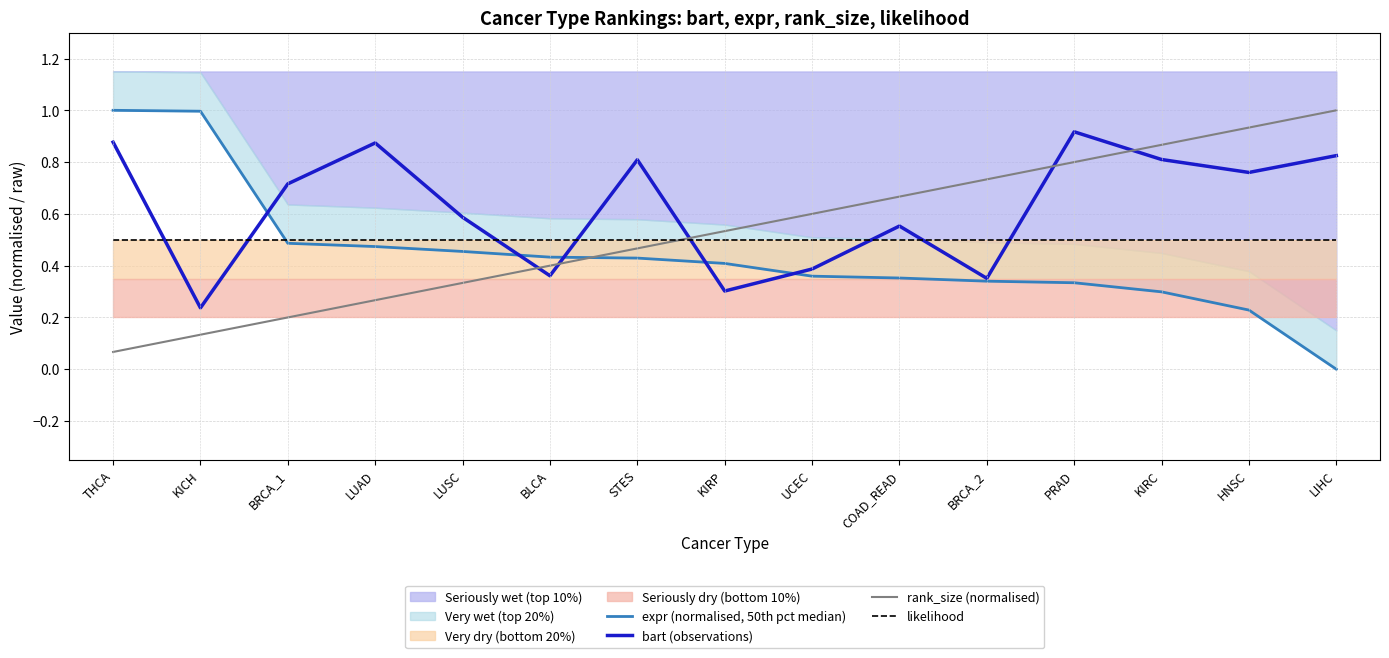

How many times do bart (observations) and expr (normalised, 50th pct median) cross each other?

5